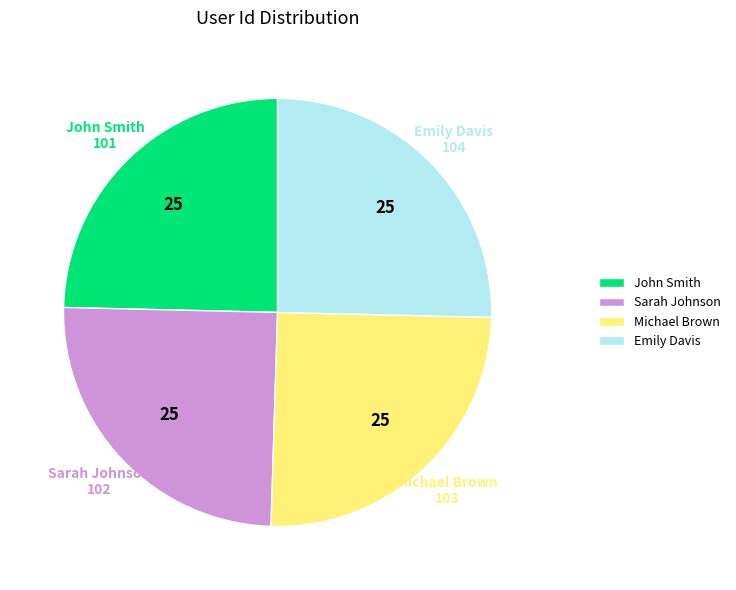

What is the ratio of the value at John Smith to the value at Michael Brown?

1.0